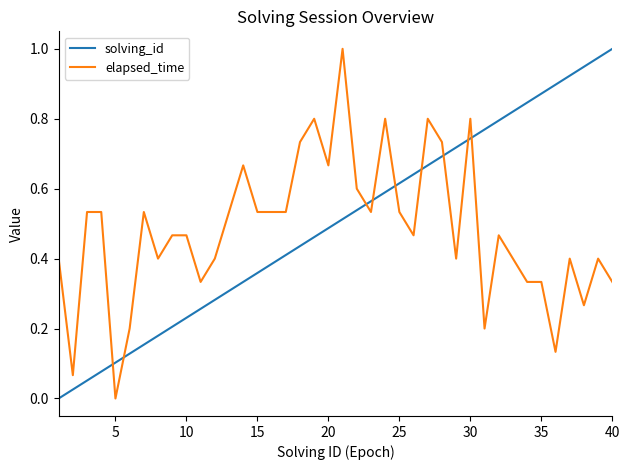

Which series has the largest total across all categories?

solving_id